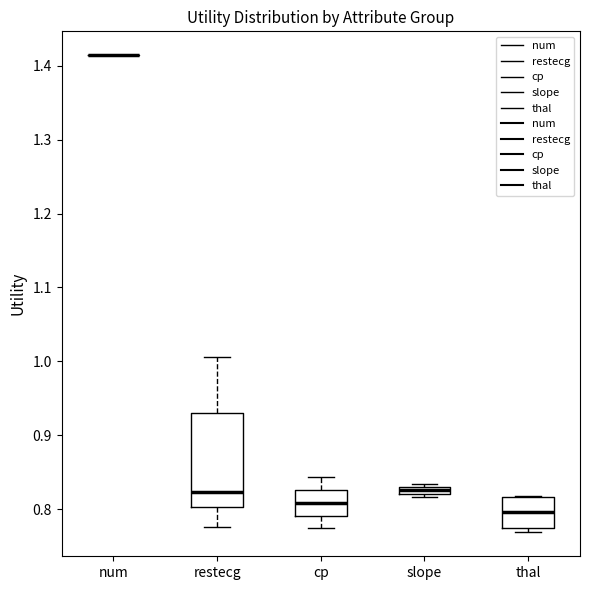

Where is the lower edge of the box for thal on the y-axis? The values are not printed on the chart, so give them approximately, as read against the axis.

0.78